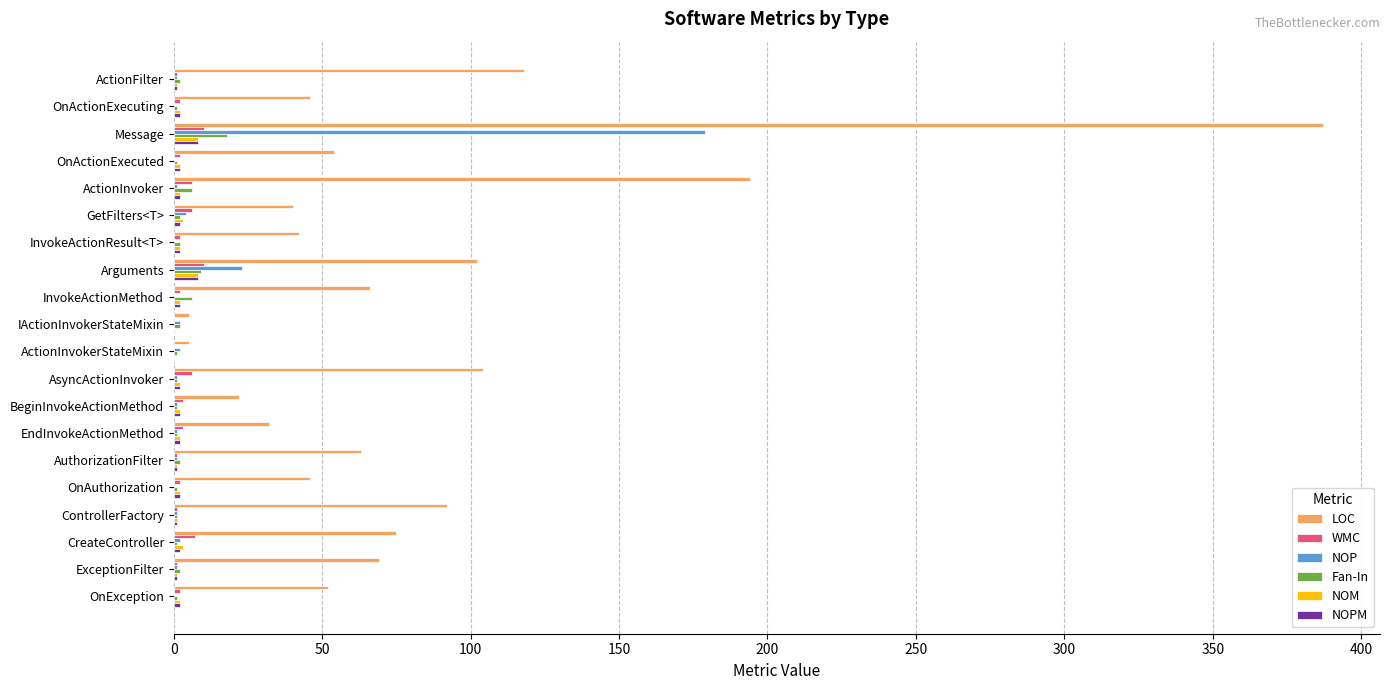

How many distinct data groups are displayed?

6